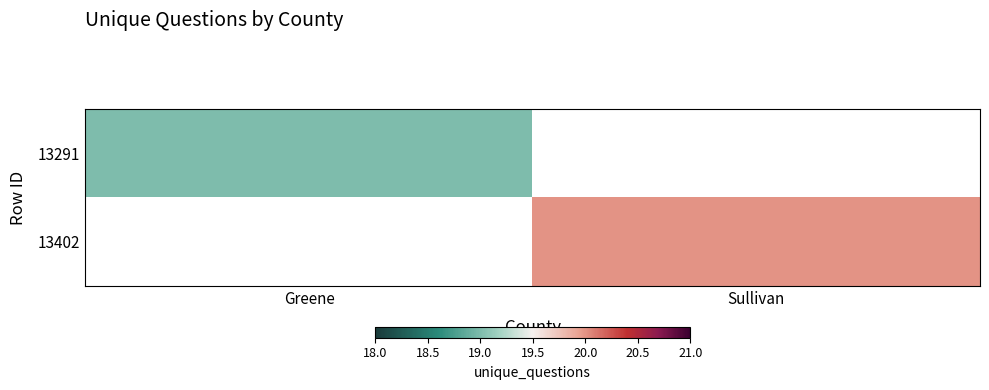

Is the value of 13402 at Greene greater than the value of 13291 at Greene?

No